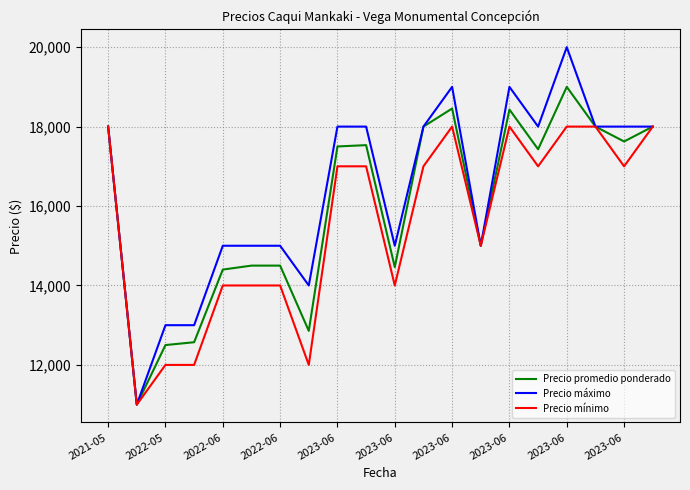

How many lines are shown in the chart?

3